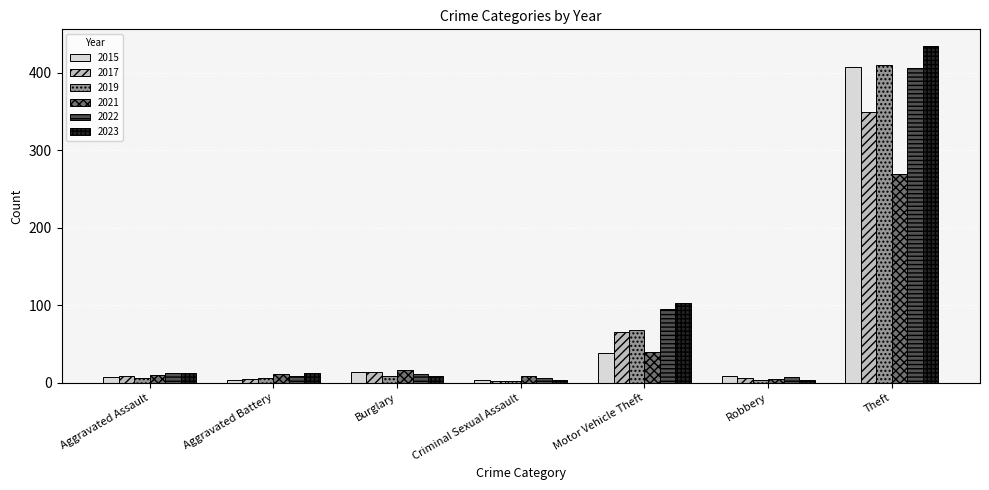

The value of 2021 at Theft is 269. True or false?

True